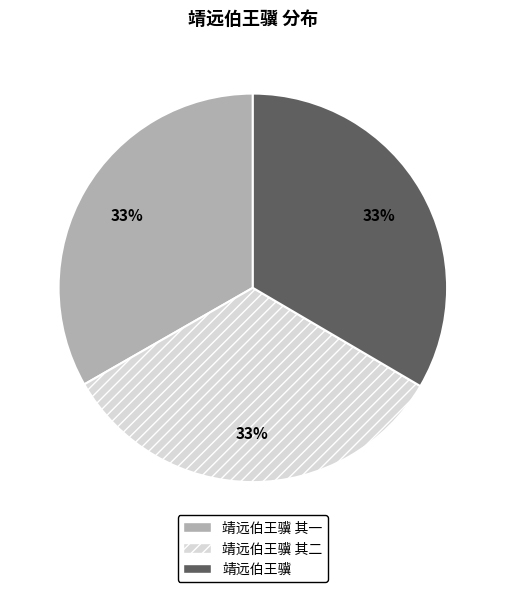

Count the number of slices in the pie.

3